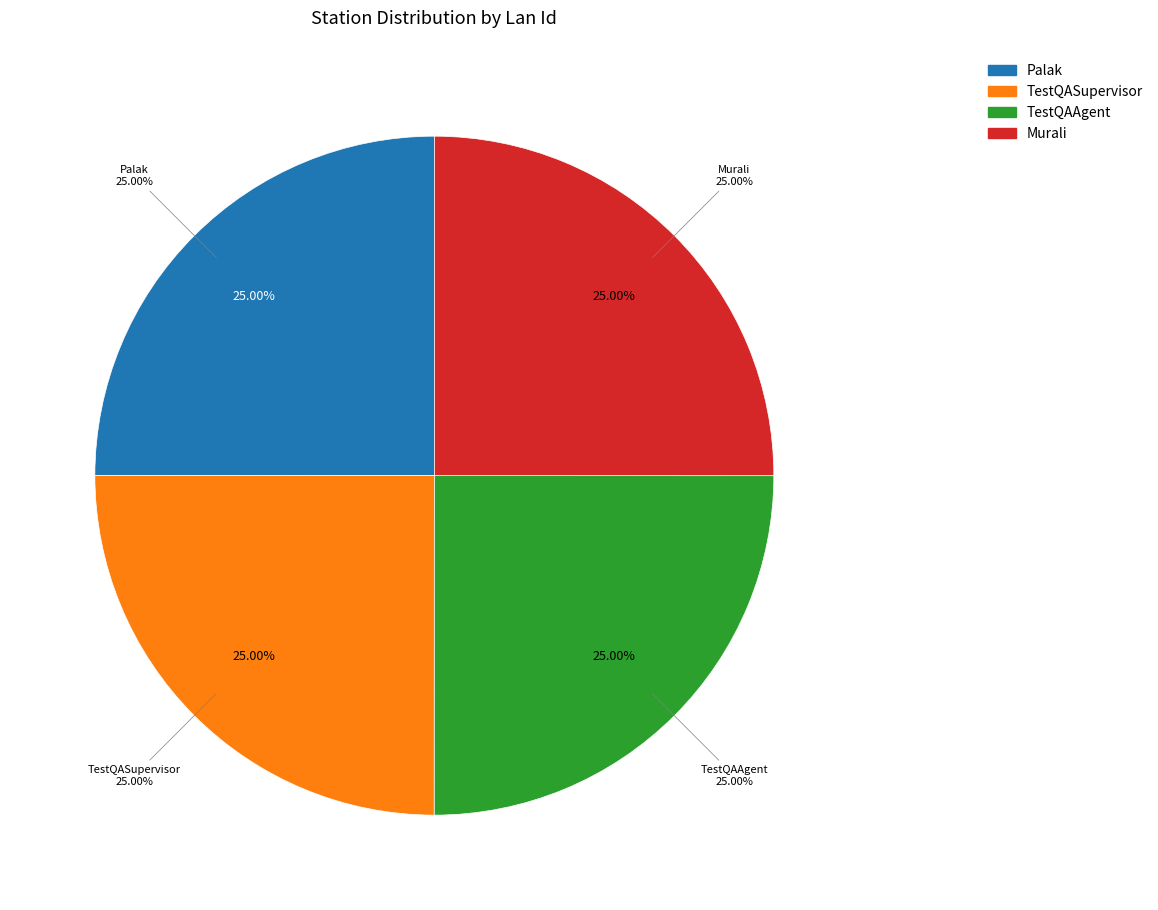

What is the largest slice in the pie chart?

TestQAAgent